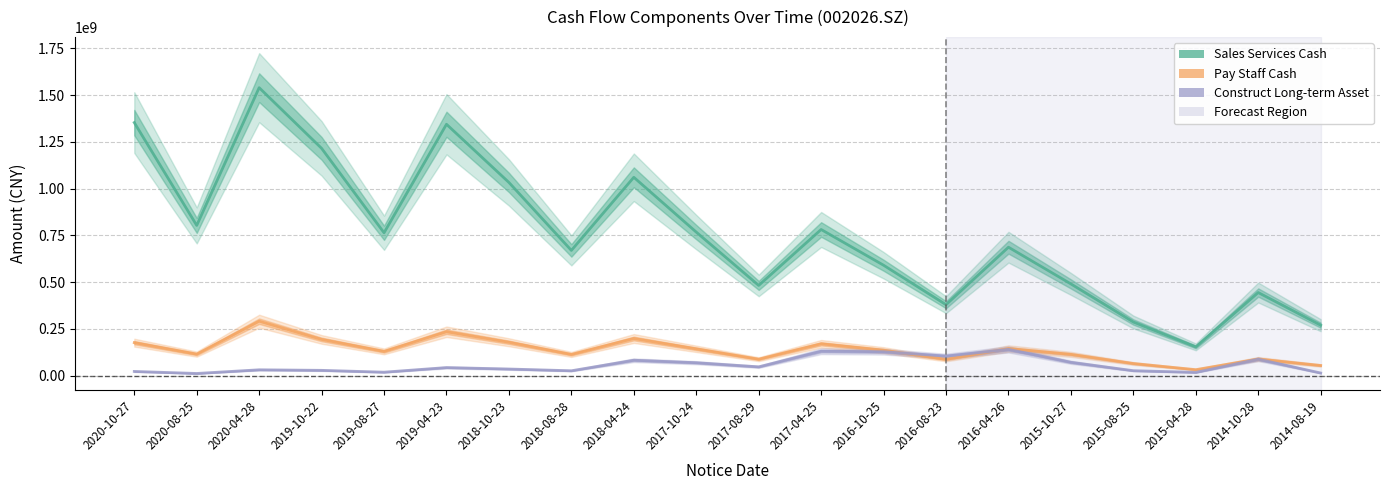

What position from the left is 2019-08-27?

5